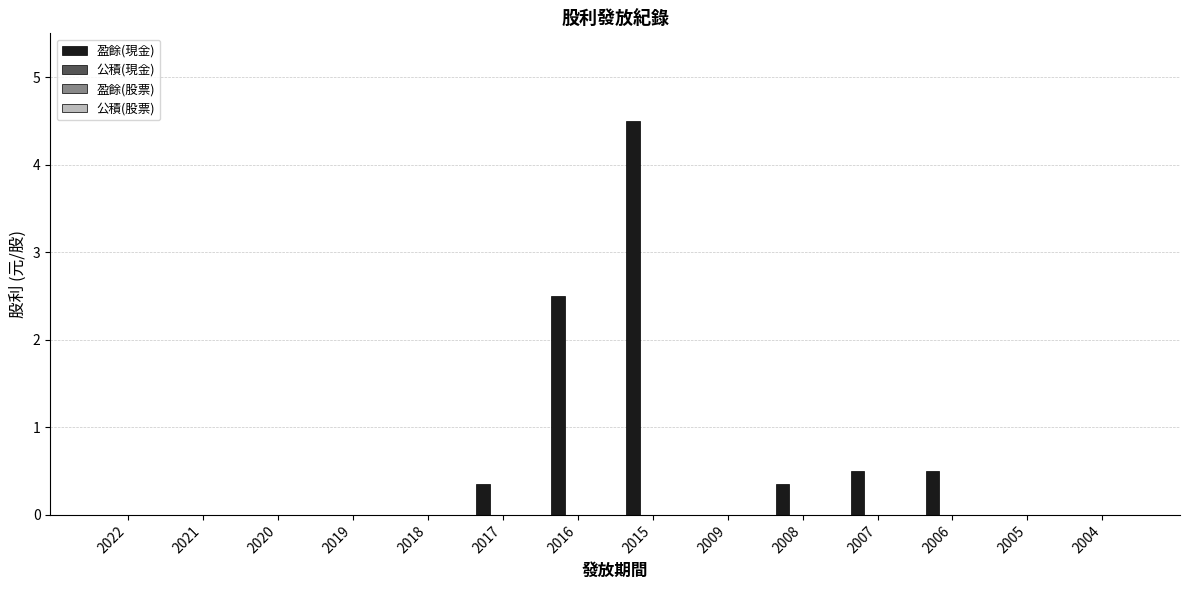

What is the sum of all values?

8.7